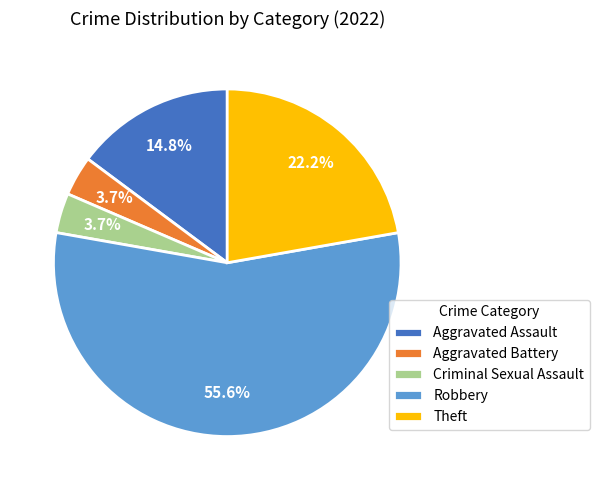

What is the total percentage of Aggravated Battery and Robbery?

59.3%